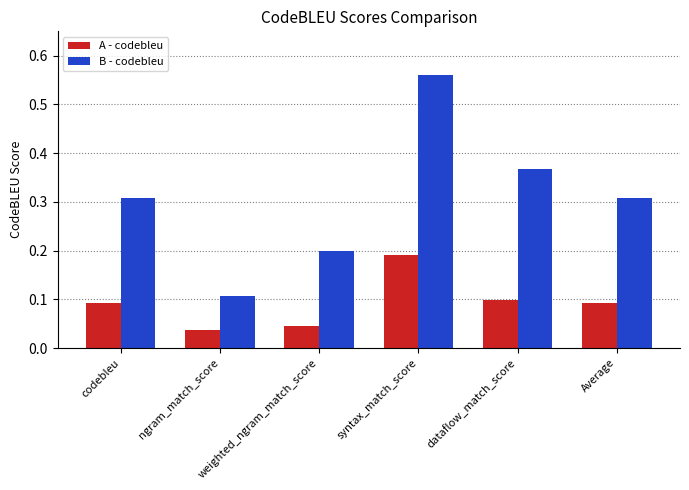

At which label is B - codebleu closest to 0?

ngram_match_score